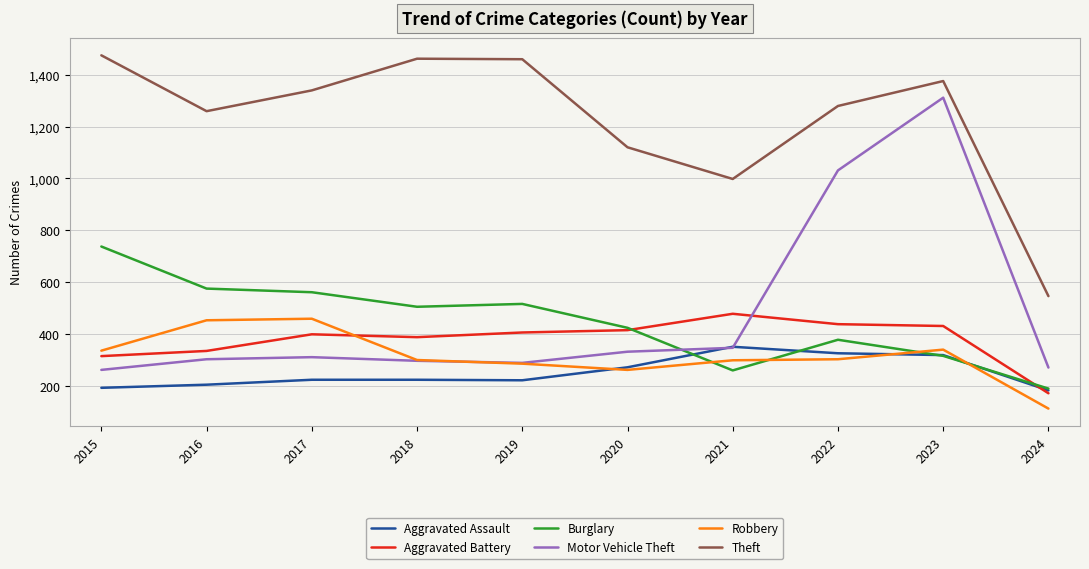

How many intersections are there between Motor Vehicle Theft and Aggravated Battery?

1